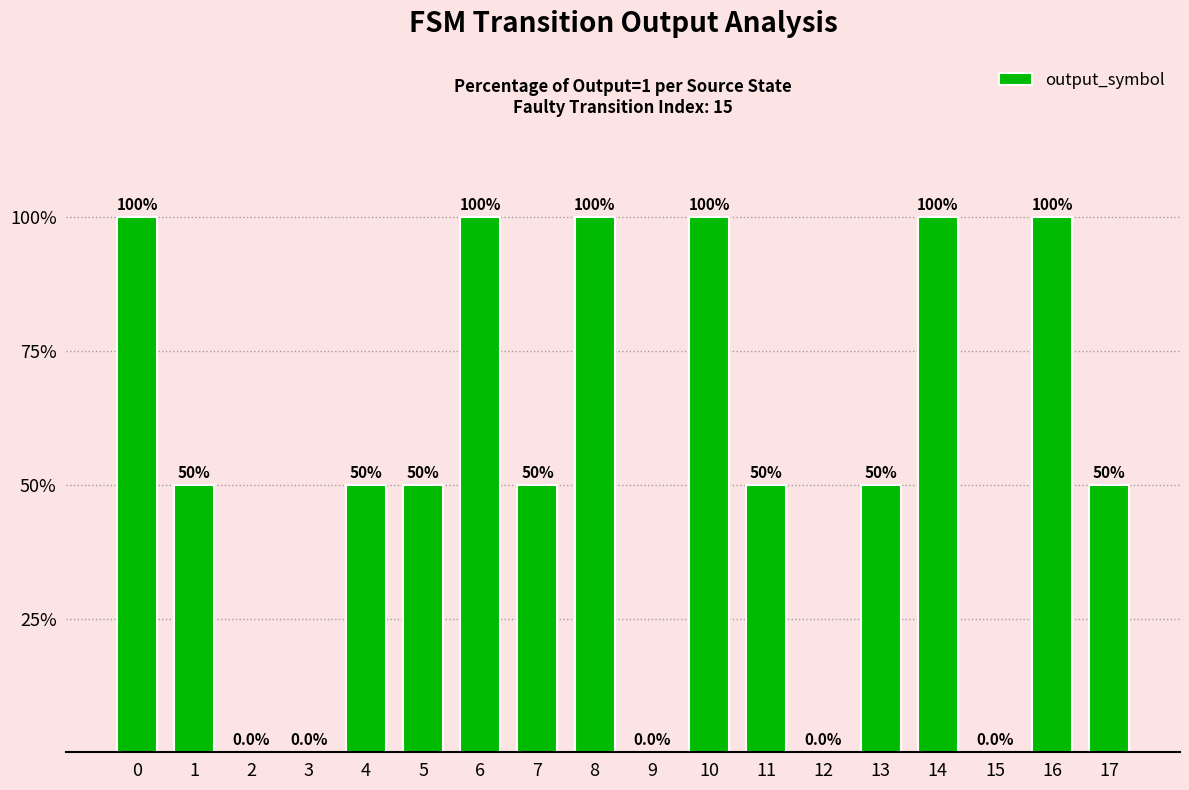

Is it true that the value at 1 is 26?

False